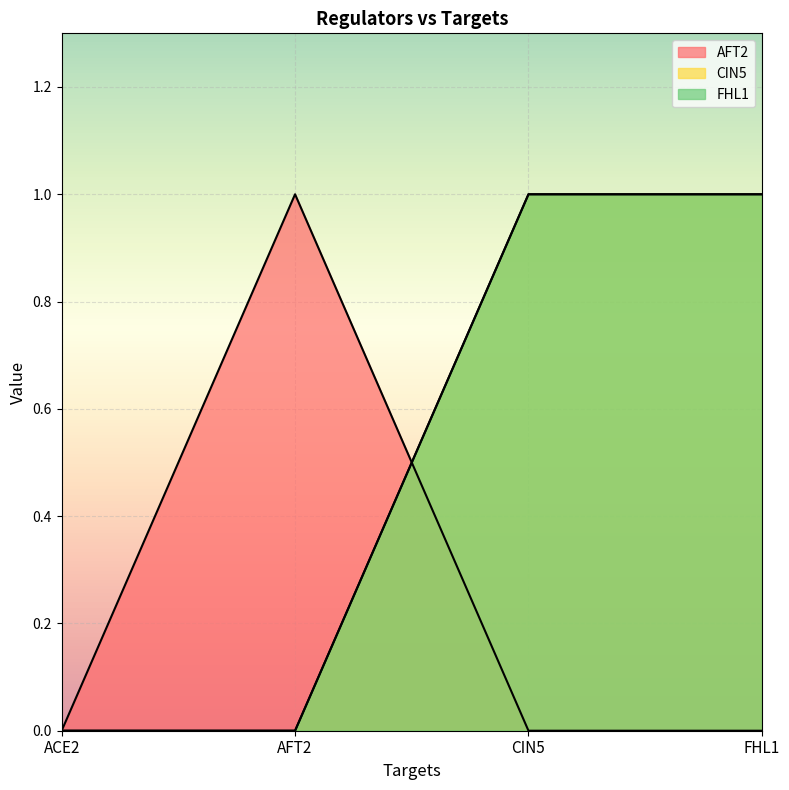

At which category does the chart reach its minimum across all series?

ACE2